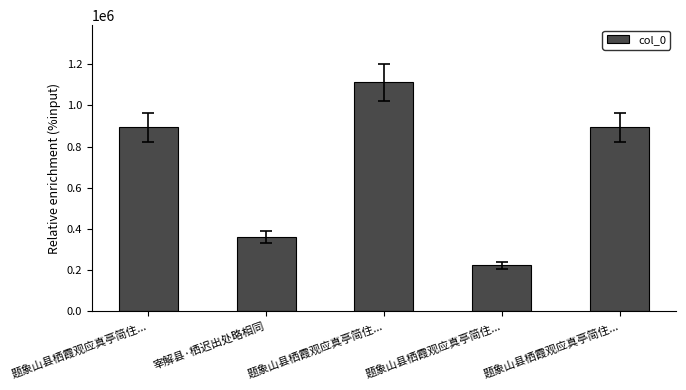

What is the difference between the values at 宰解县·栖迟出处略相同 and 题象山县栖霞观应真亭简住...?

531274